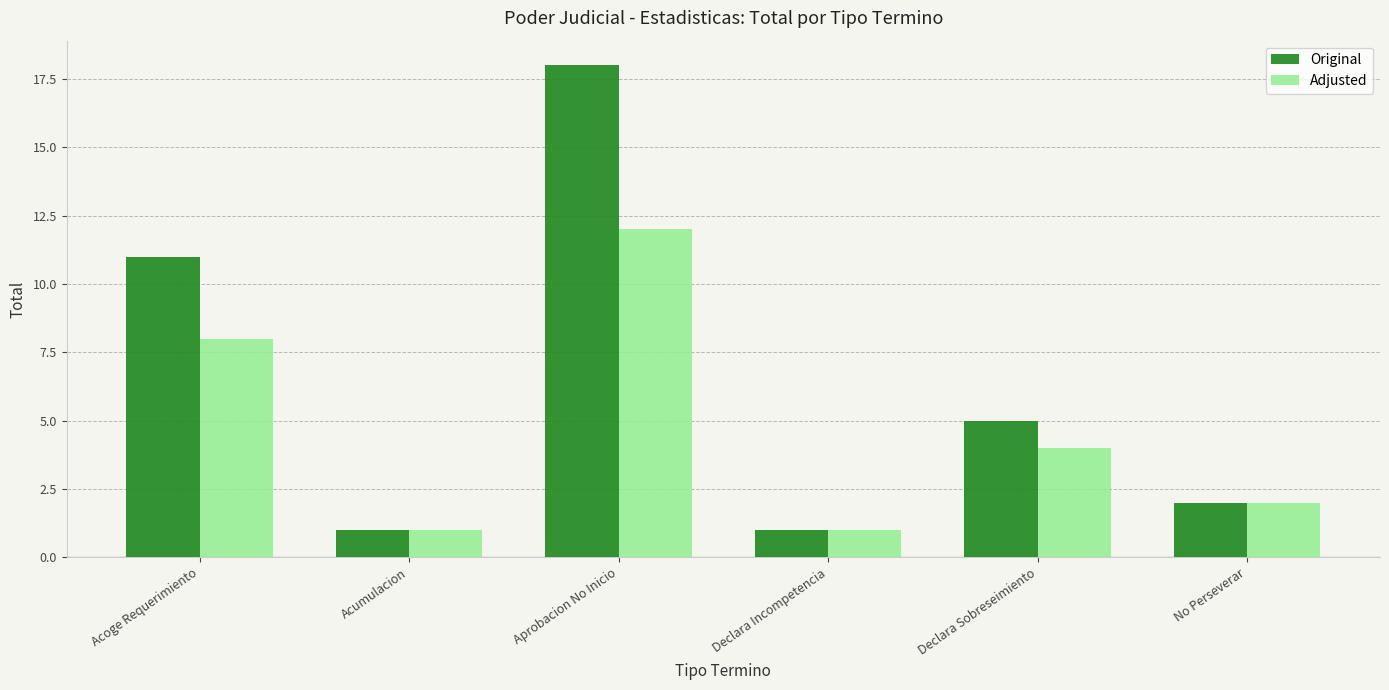

Does the chart contain any negative values?

No